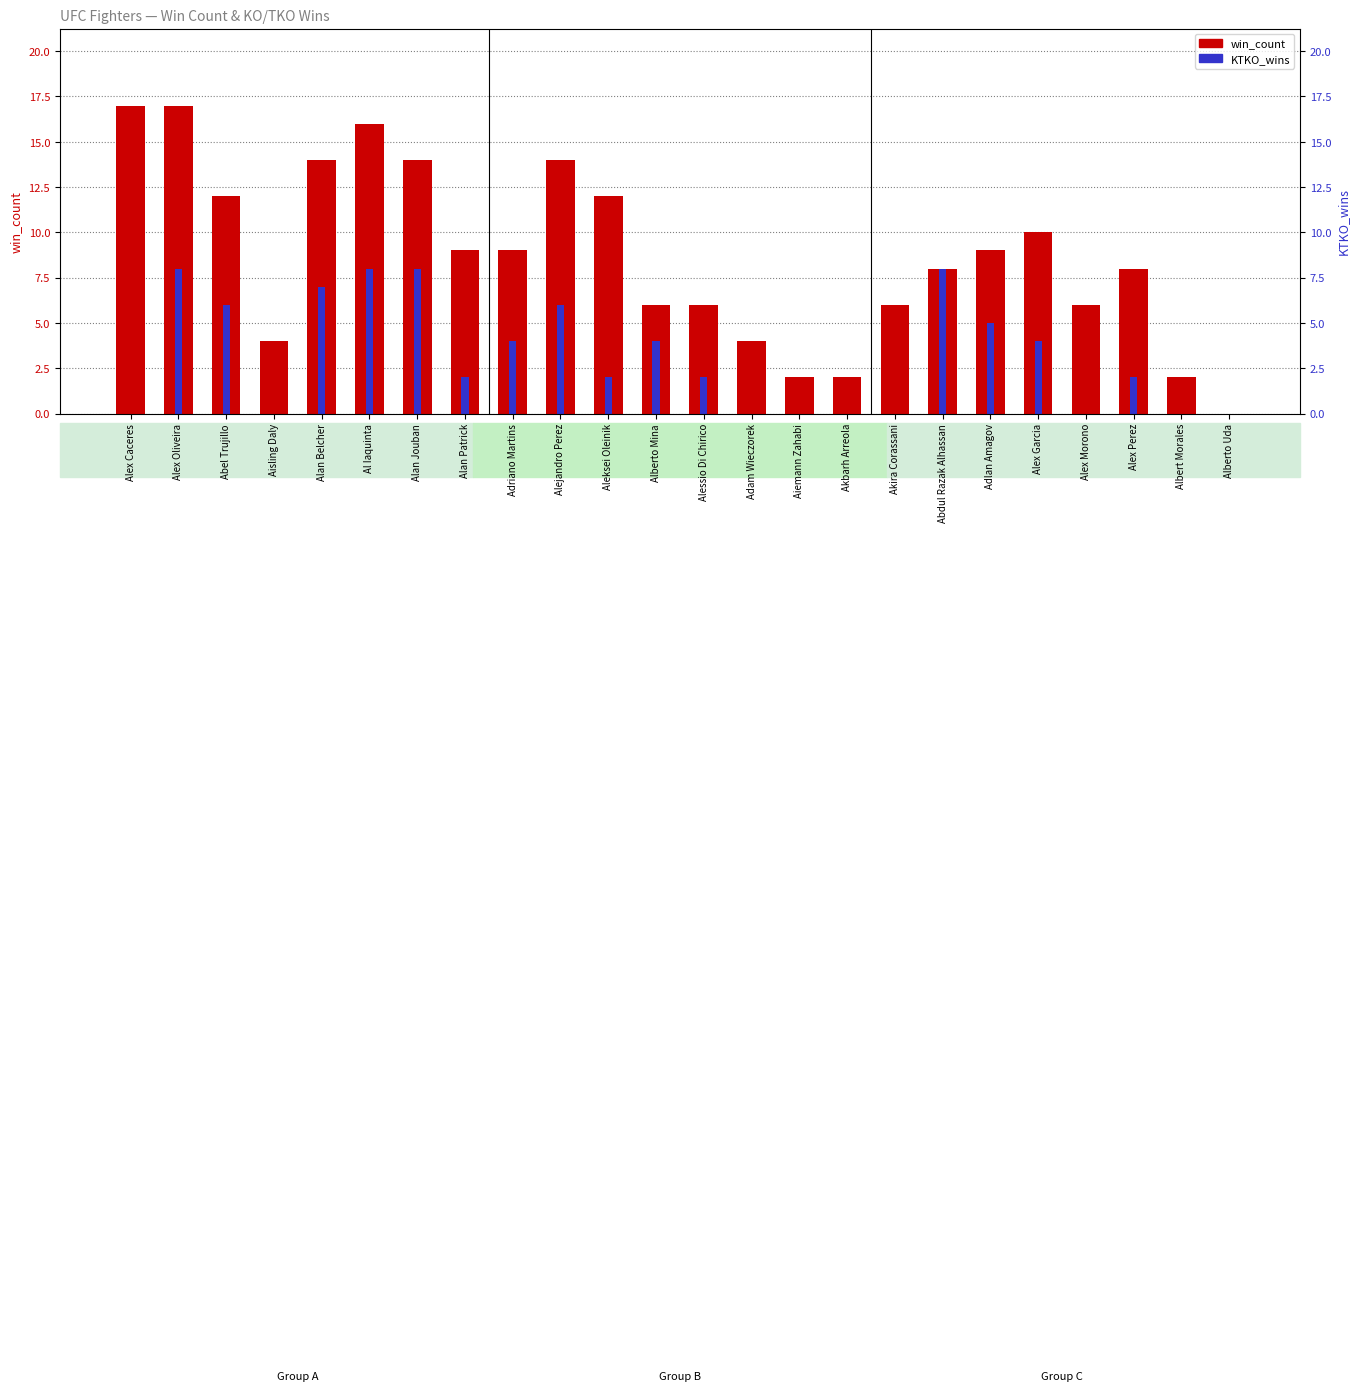

Is it true that win_count equals 14 at Alan Jouban?

True